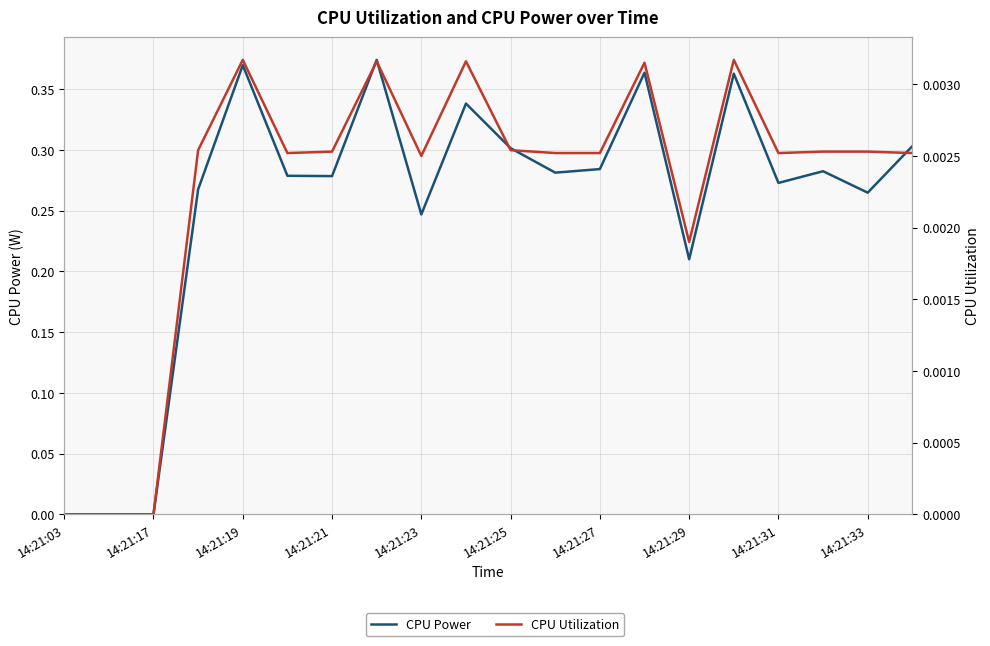

What is the sum of all CPU Power values?

5.1